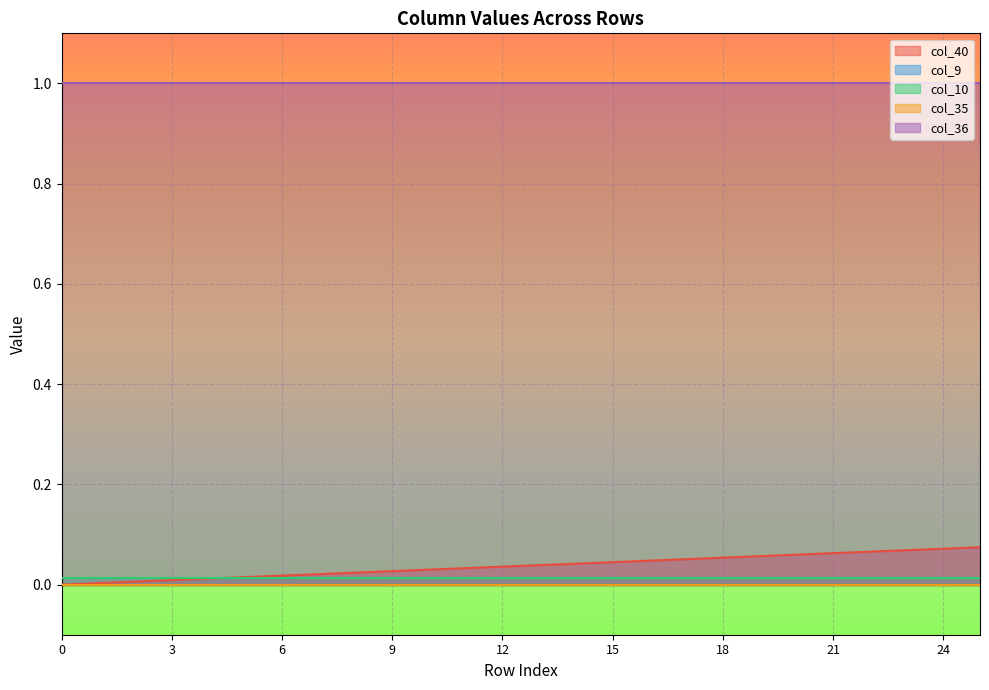

The value of col_36 at 25 is 1.3. True or false?

False